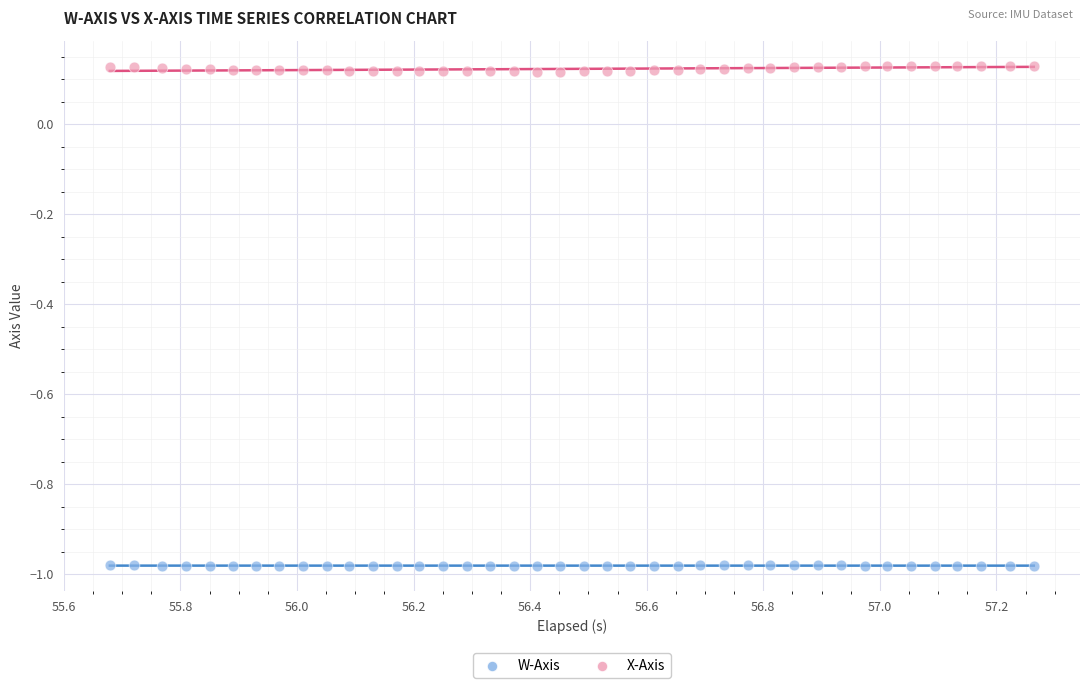

Across all data points, what is the range of X values (max minus min)?

1.6